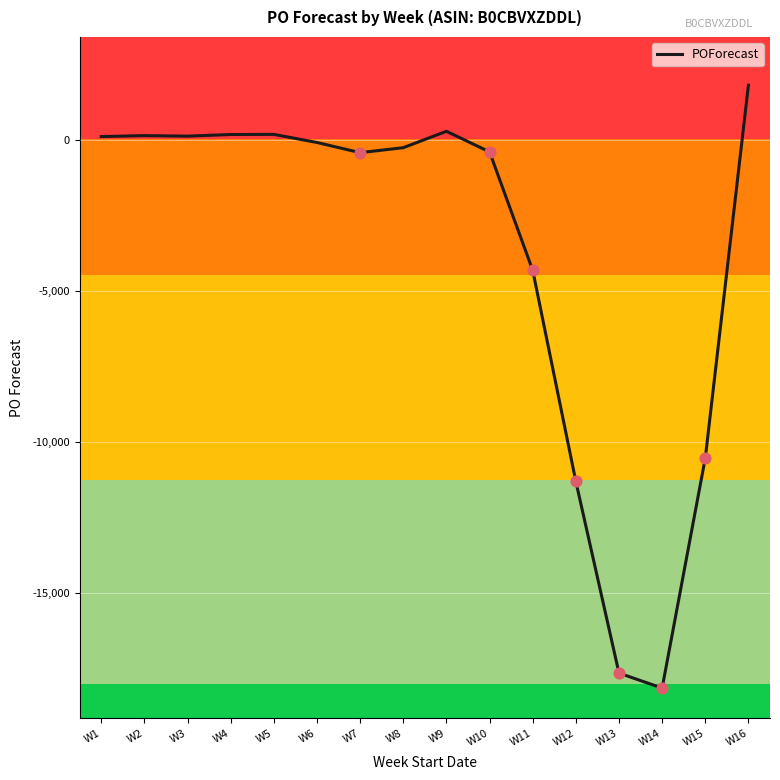

What is the change in value from W9 to W13?

-17944